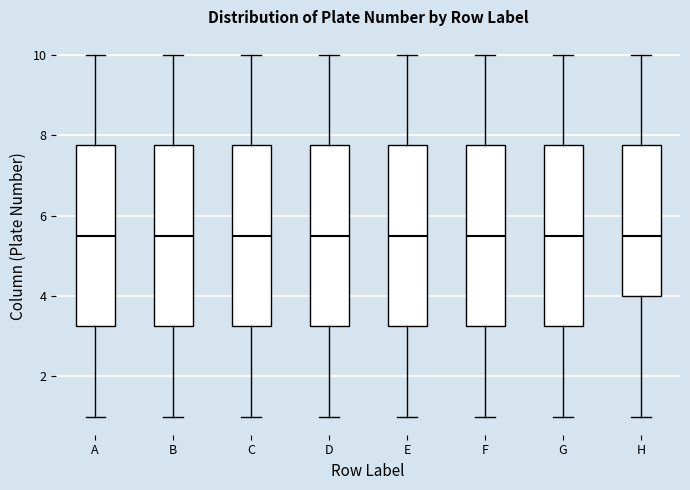

Reading left to right, read every box against the y-axis: the position of its median line, the range the box covers, and the ends of its whiskers. The values are not printed on the chart, so give them approximately, as read against the axis.

A: median 5.6, box 3.2 to 7.8, whiskers 1.0 to 10.0
B: median 5.6, box 3.2 to 7.8, whiskers 1.0 to 10.0
C: median 5.6, box 3.2 to 7.8, whiskers 1.0 to 10.0
D: median 5.6, box 3.2 to 7.8, whiskers 1.0 to 10.0
E: median 5.6, box 3.2 to 7.8, whiskers 1.0 to 10.0
F: median 5.6, box 3.2 to 7.8, whiskers 1.0 to 10.0
G: median 5.6, box 3.2 to 7.8, whiskers 1.0 to 10.0
H: median 5.6, box 4.0 to 7.8, whiskers 1.0 to 10.0